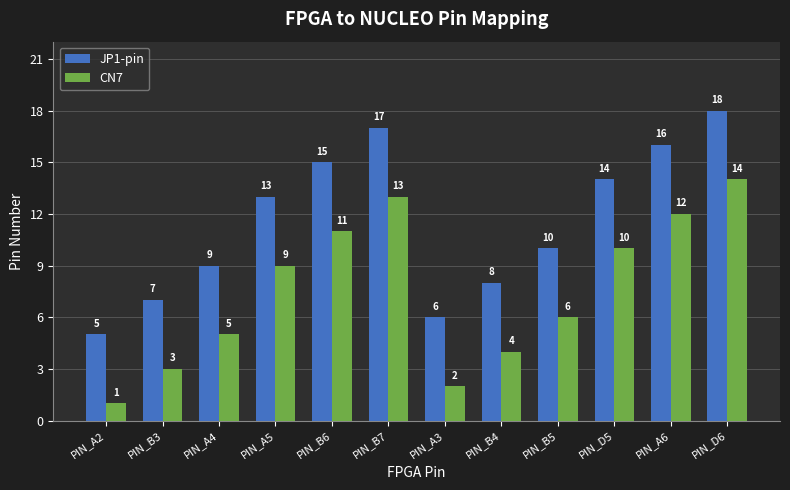

At PIN_A5, list the series in order from largest to smallest.

JP1-pin, CN7